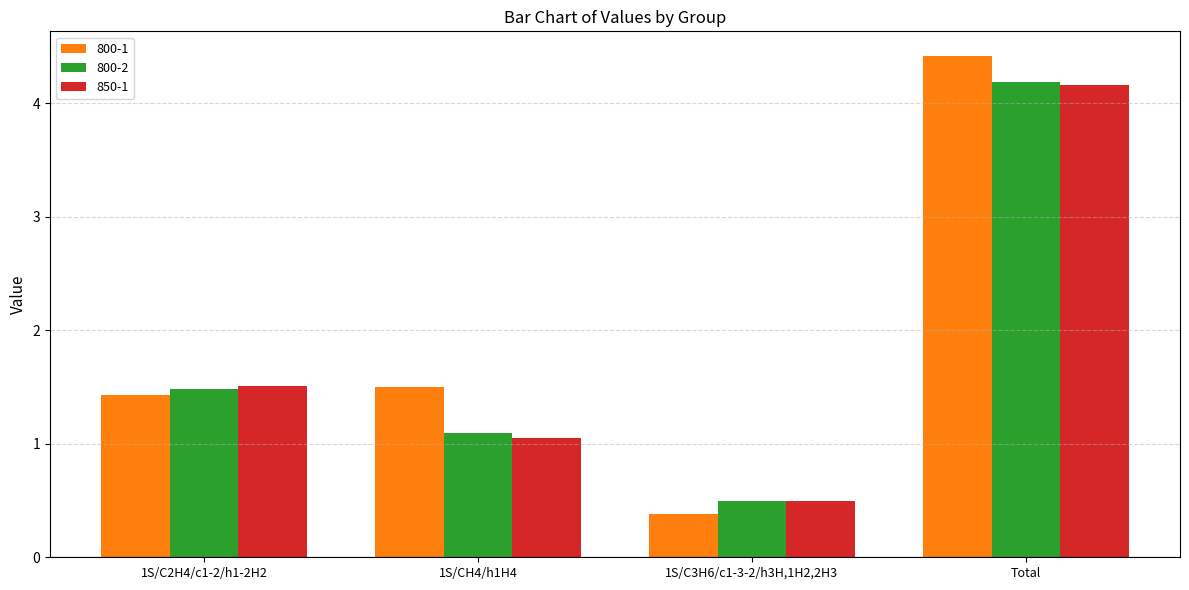

How many bars are there in each group?

3